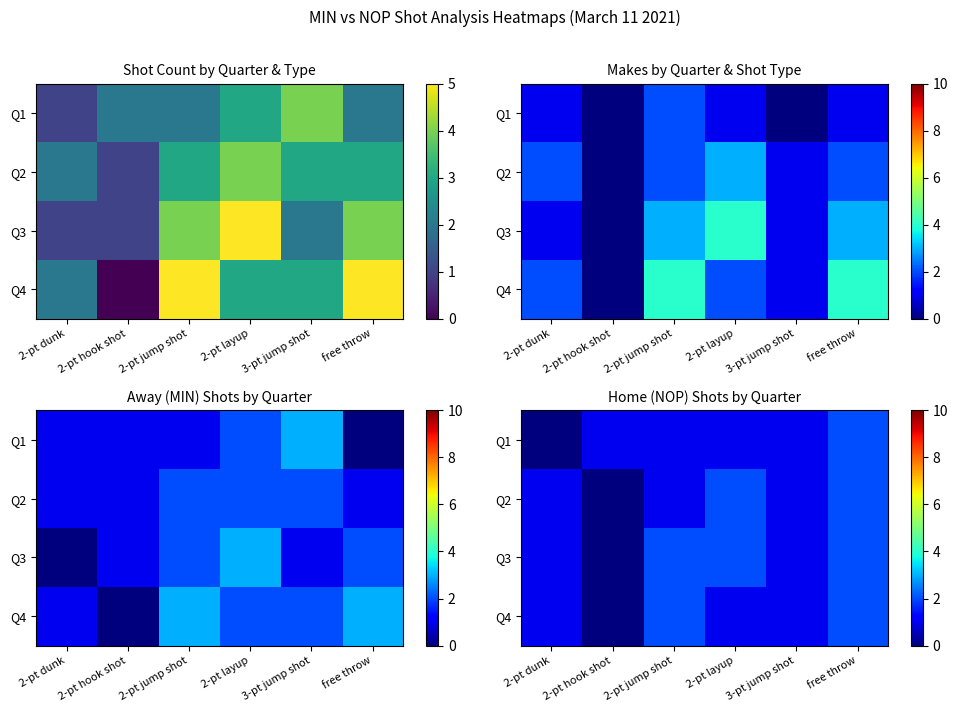

Is it true that Q2 equals 3 at free throw?

False